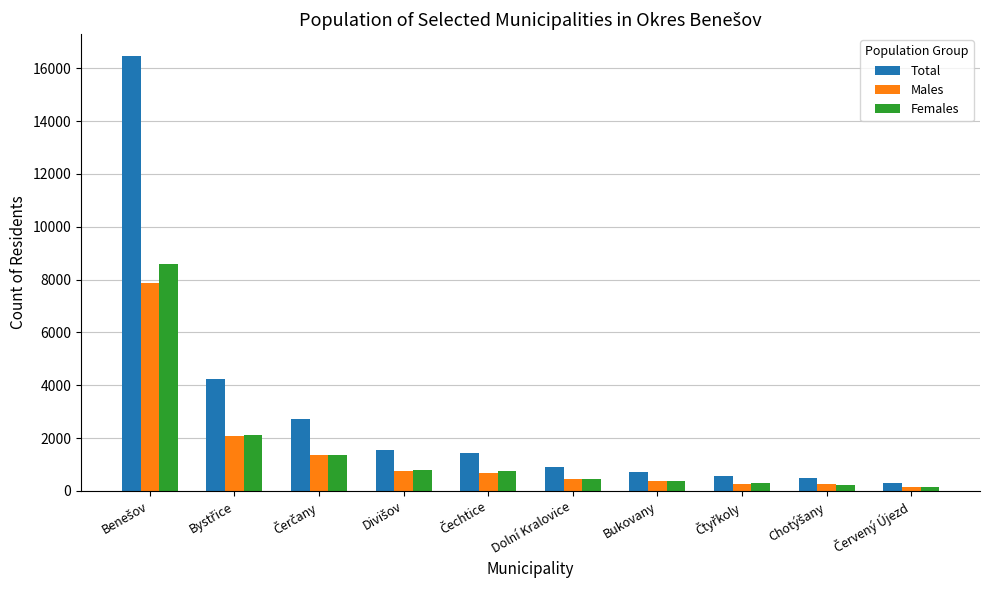

What is the highest value of the Males series?

7883